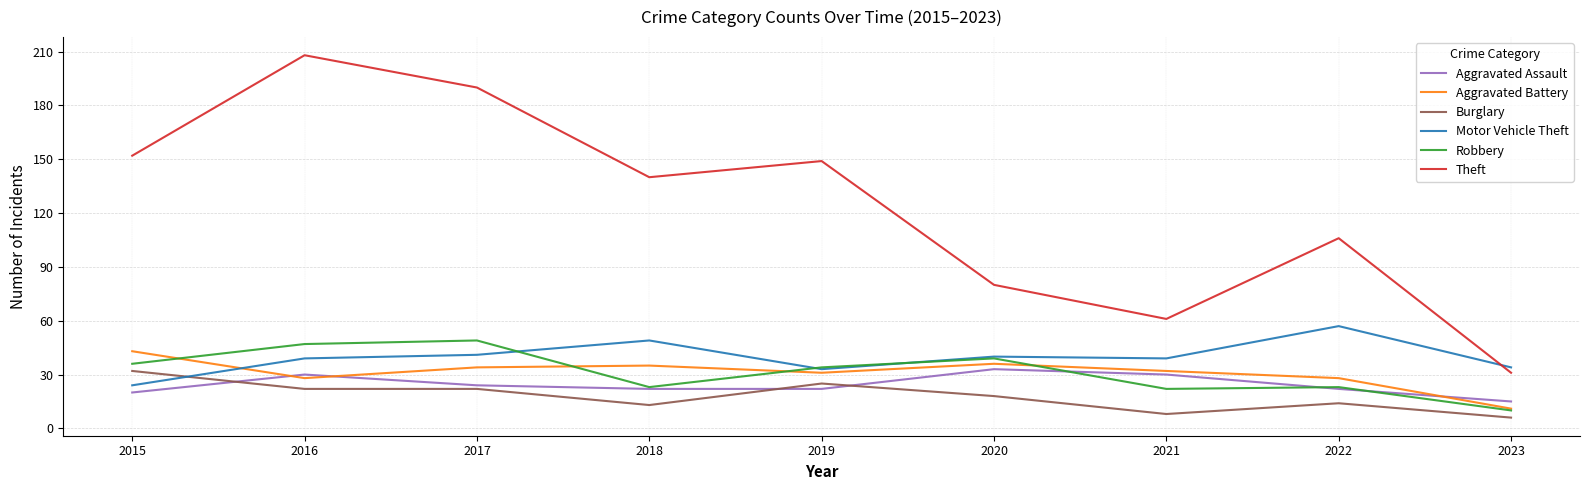

What is the sum of the Theft values at 2021 and 2020?

141